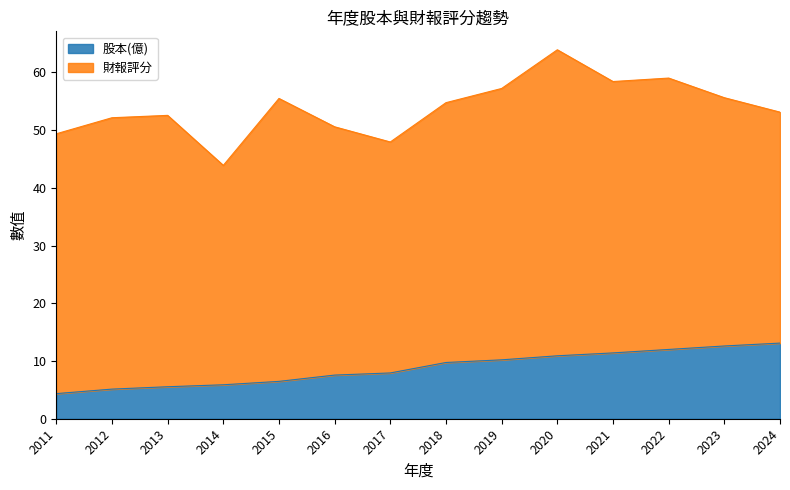

The chart shows a value of 3.2 at 2016. True or false?

False